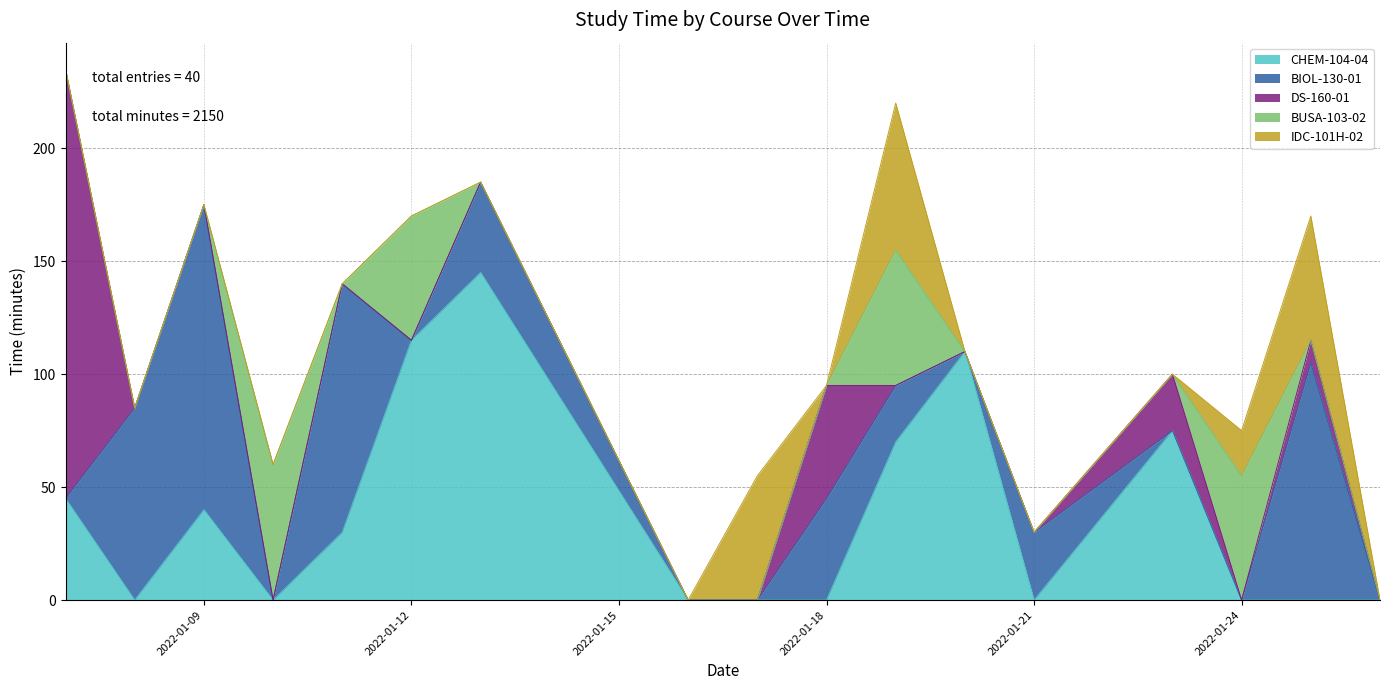

How many interior local peaks does the BIOL-130-01 series have?

6